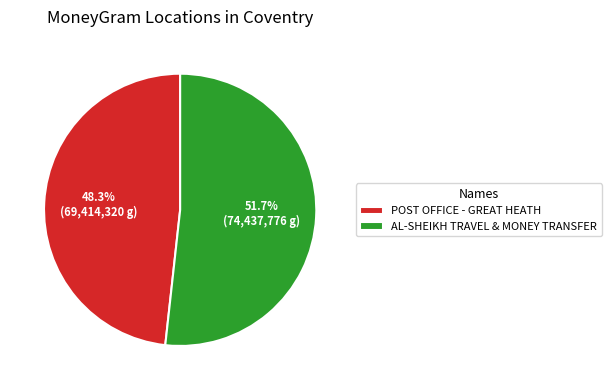

The POST OFFICE - GREAT HEATH slice represents 48% of the pie. True or false?

True